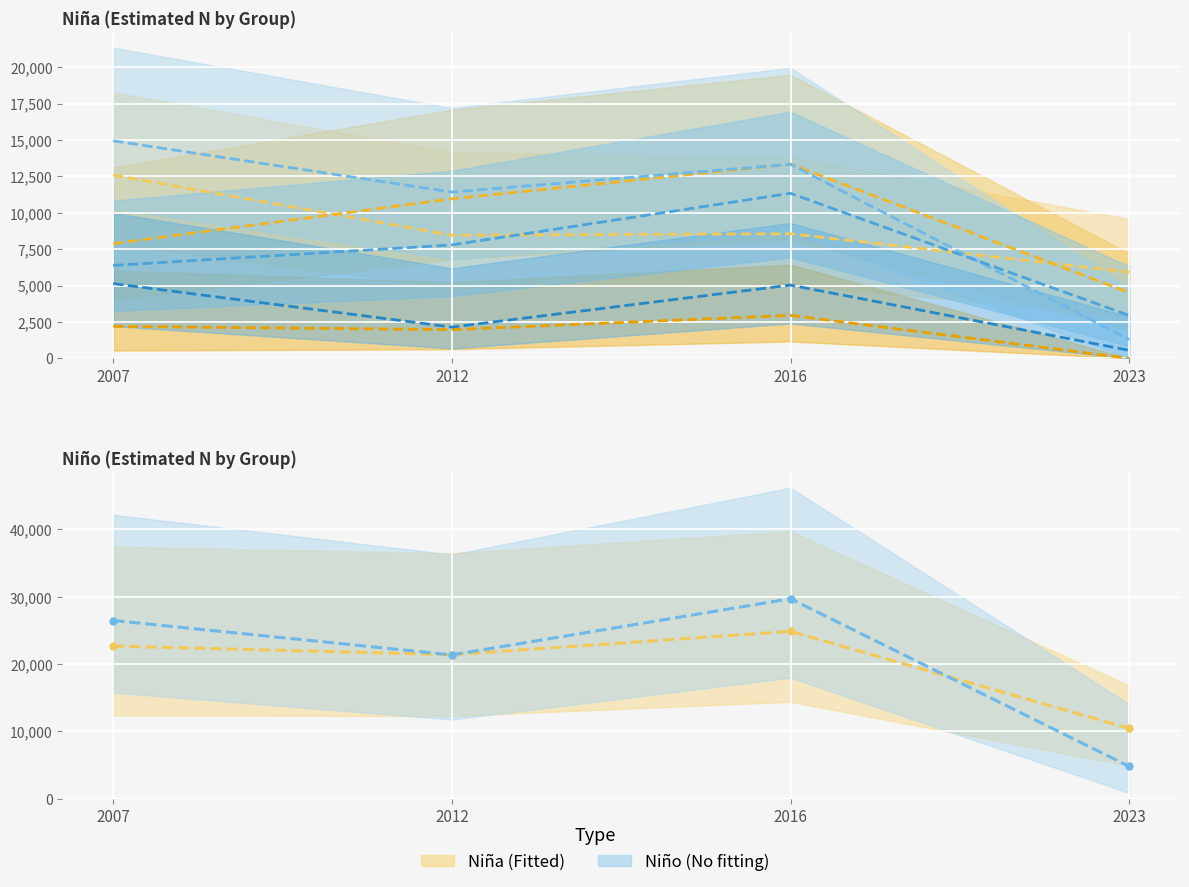

How many data points in Grupo IV y V - Niña are less than 2197?

2